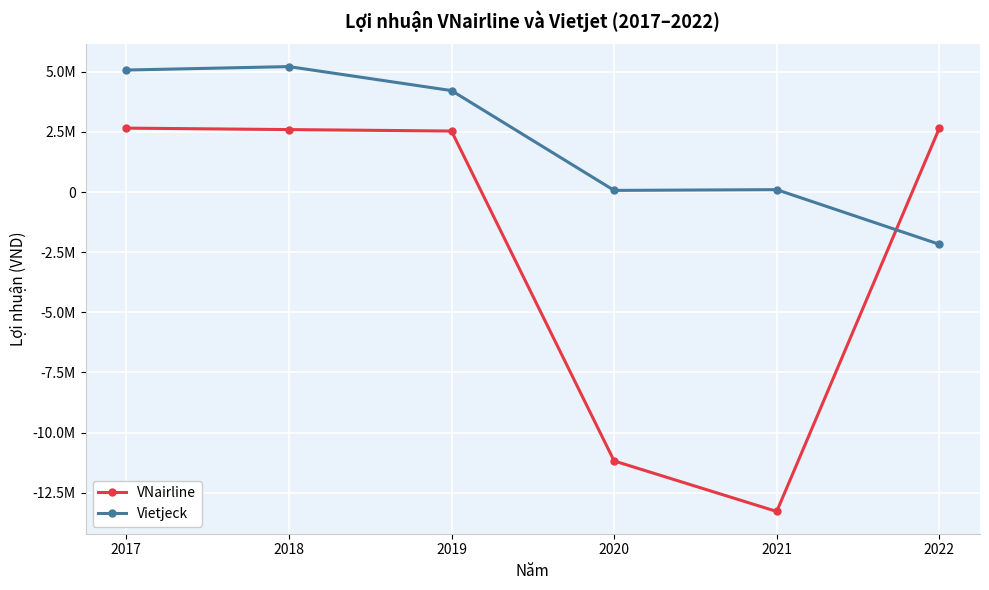

What is the maximum value shown in the chart?

5216768